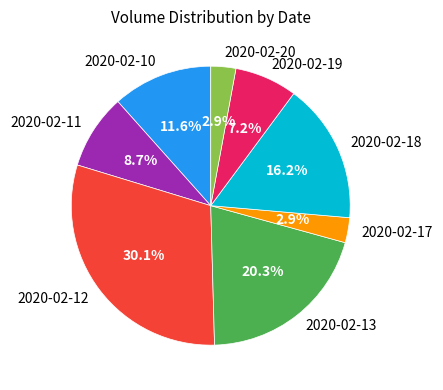

Is there any slice that represents more than half of the pie?

No